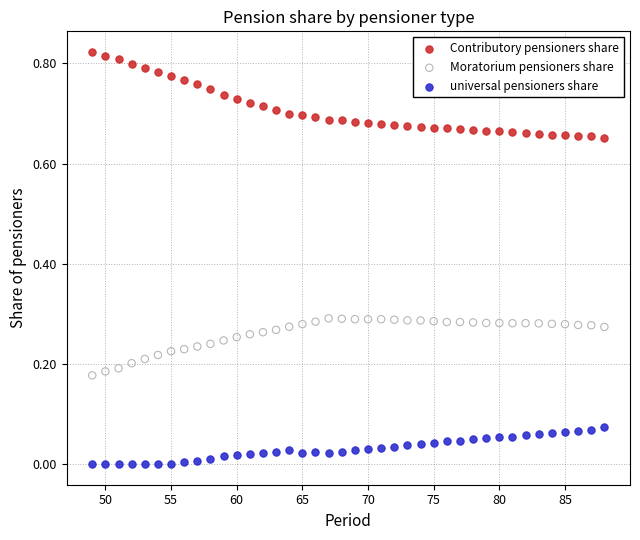

Across all data points, what is the range of X values (max minus min)?

39.0